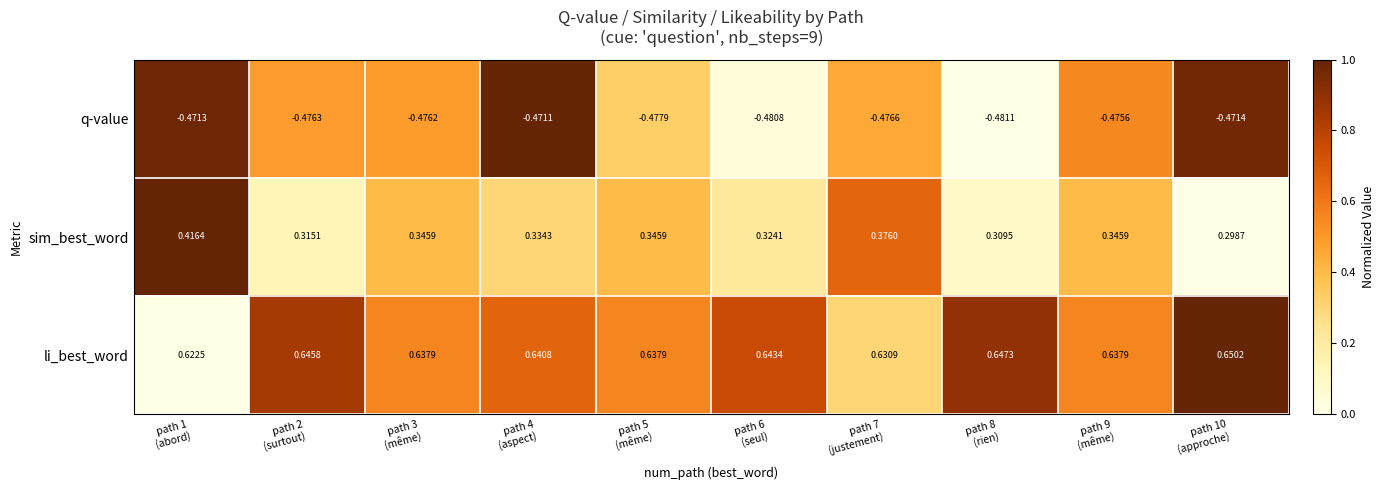

Which series has the widest spread of values?

sim_best_word